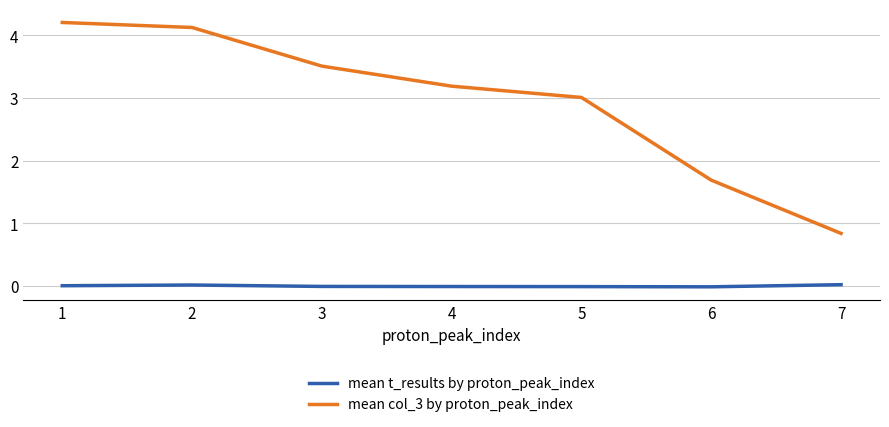

Is the value of mean t_results by proton_peak_index at 7 greater than the value of mean col_3 by proton_peak_index at 5?

No